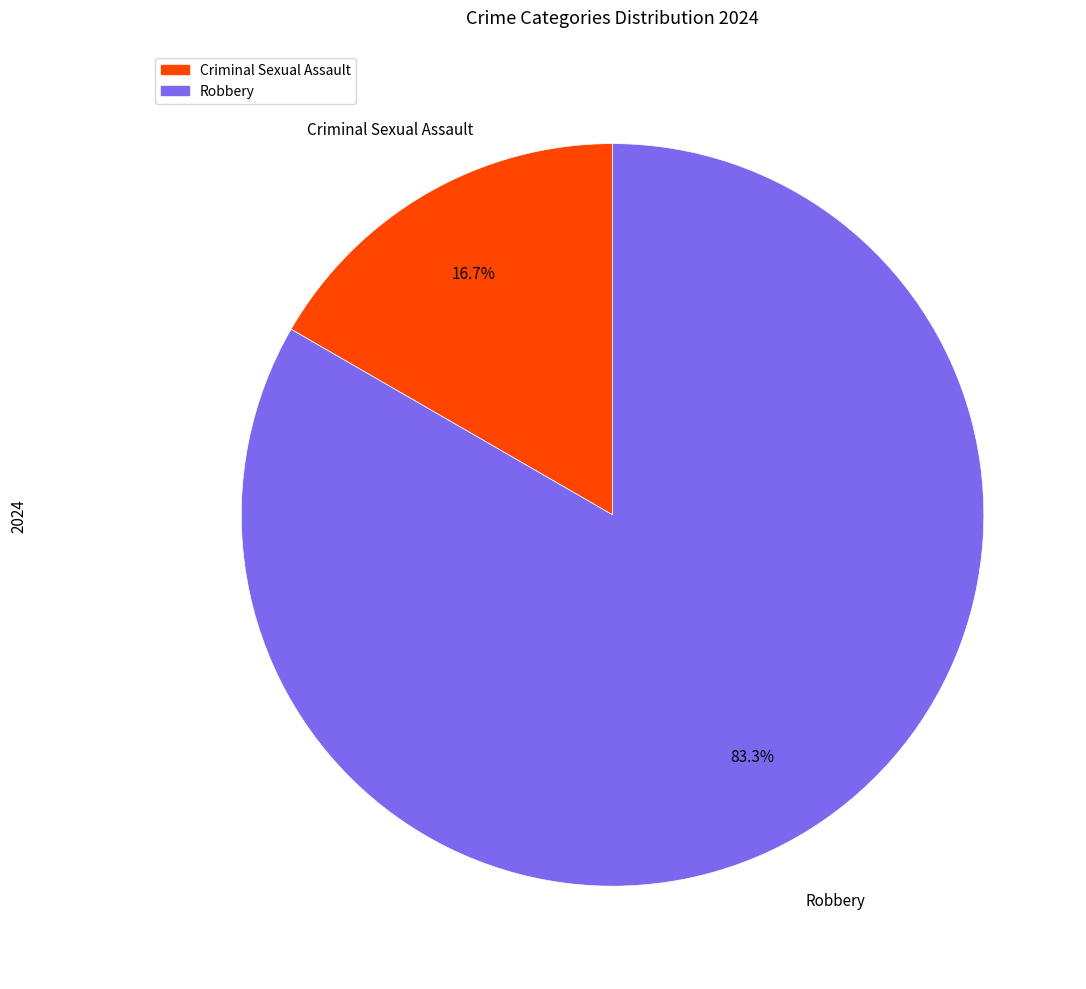

Is there a majority slice in this chart?

Yes